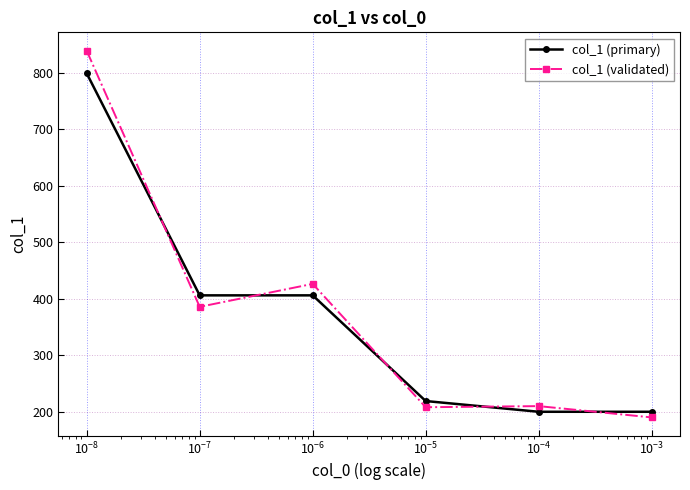

What is the minimum value shown in the chart?

190.0